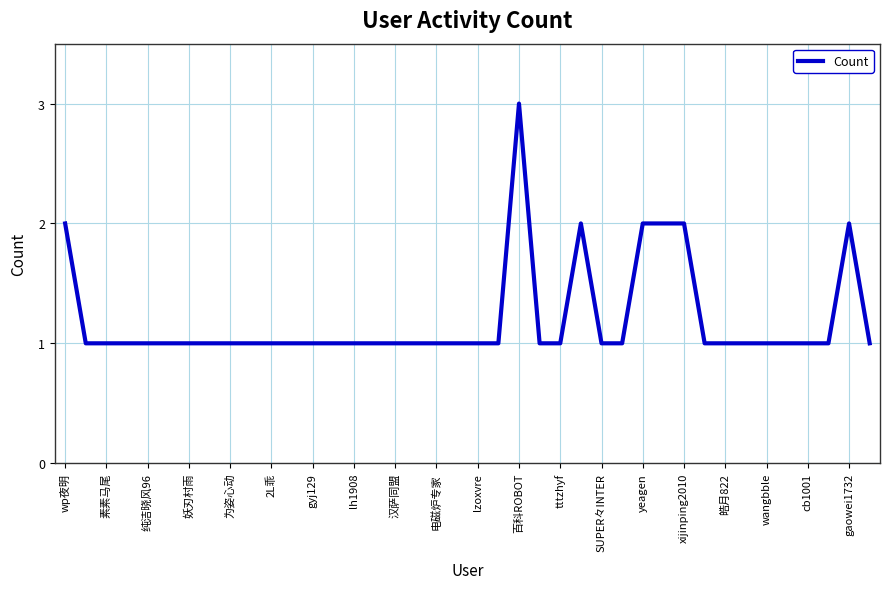

What is the greatest value displayed?

3